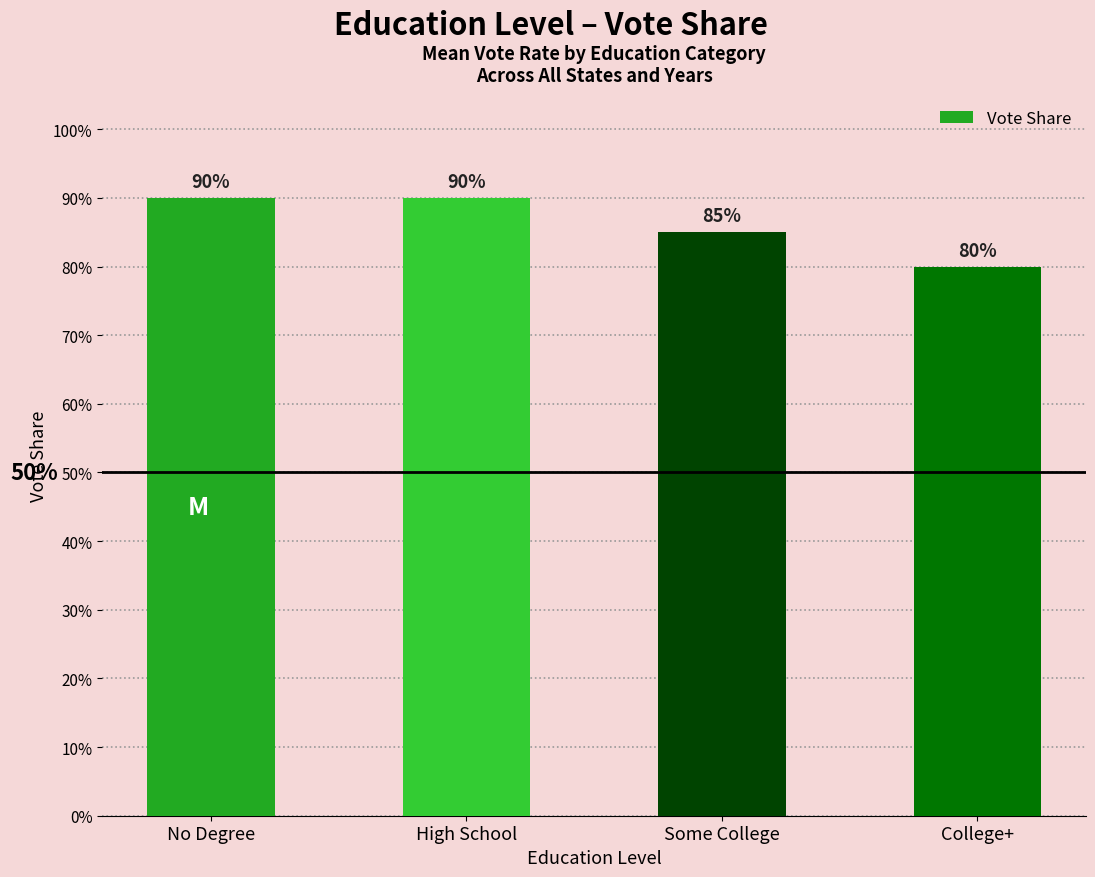

Reading left to right, extract all data points from this chart.

No Degree=0.9	High School=0.9	Some College=0.8	College+=0.8